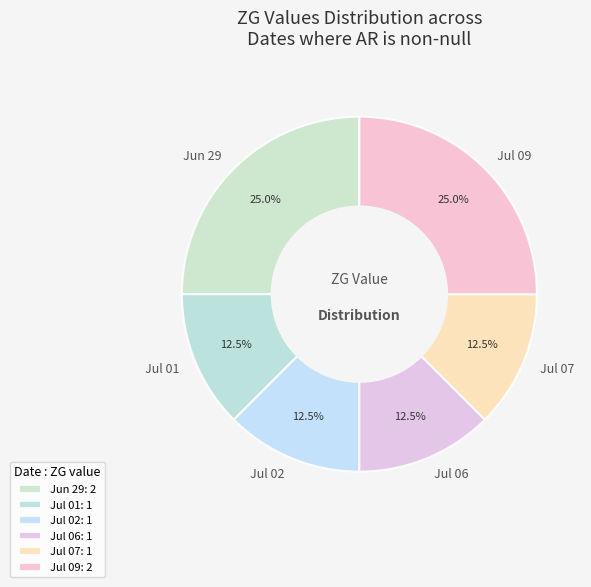

Count the number of slices in the pie.

6